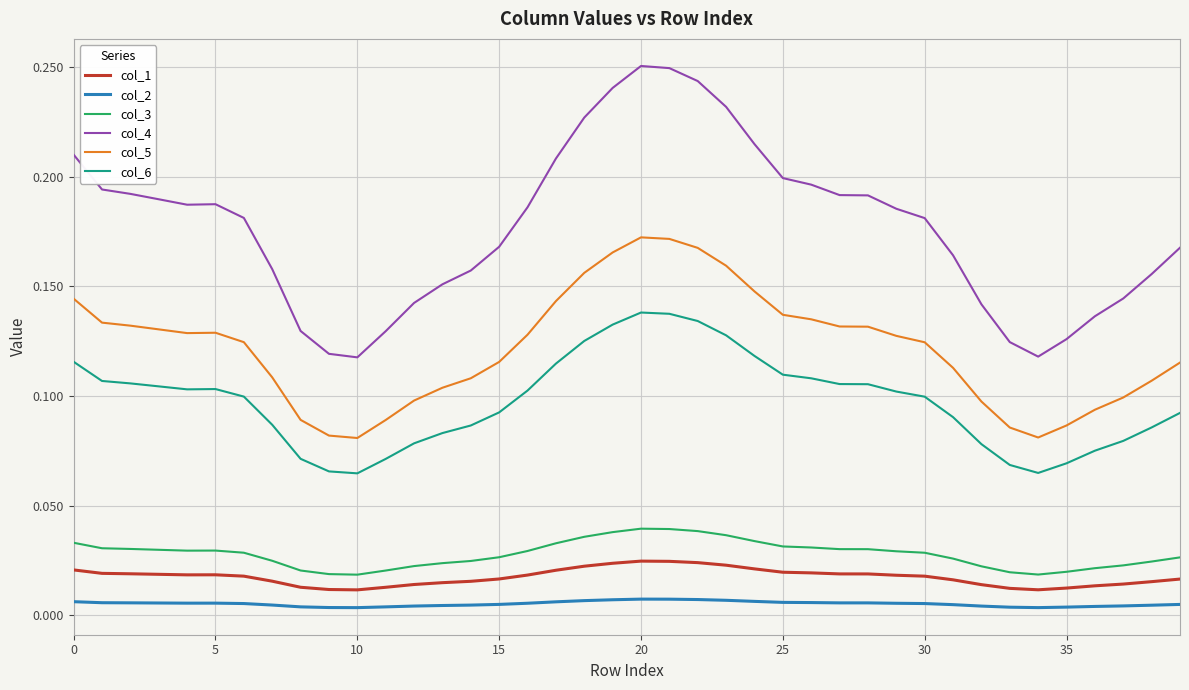

Which series has the largest total across all categories?

col_4